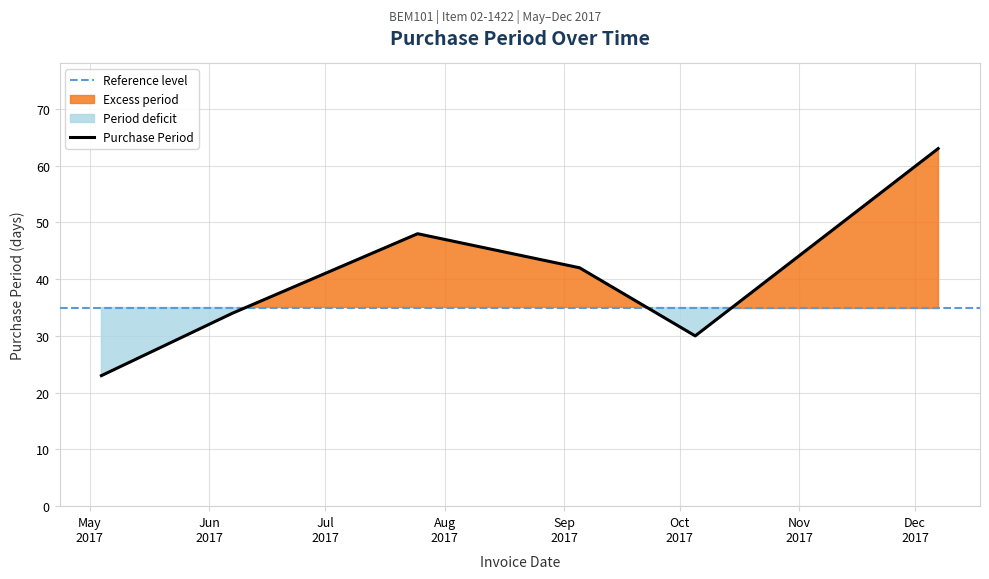

Reading left to right, what are all the values shown in this chart?

2017-05-04=23	2017-06-07=34	2017-07-25=48	2017-09-05=42	2017-10-05=30	2017-12-07=63